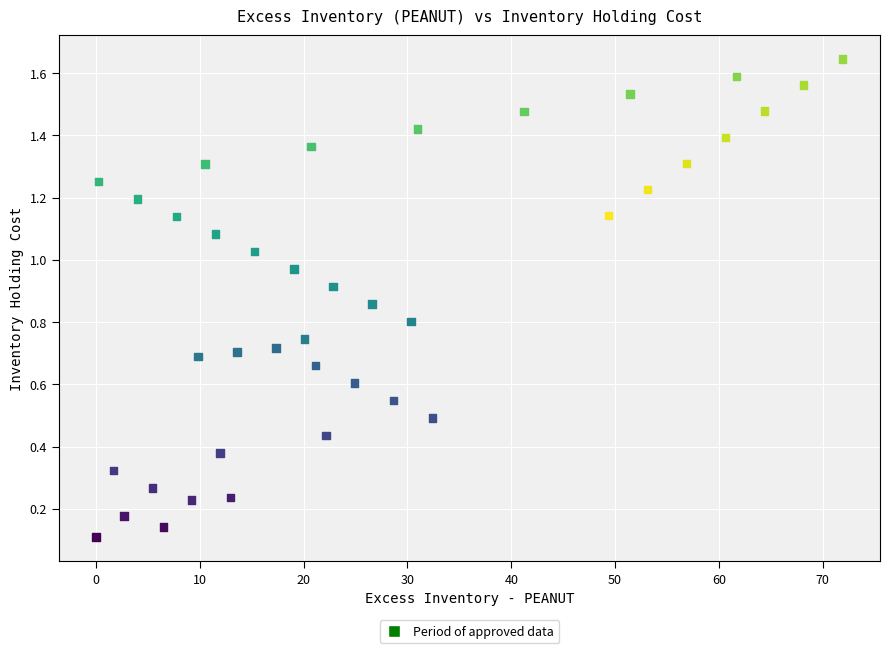

What is the range of X values (max minus min)?

71.9